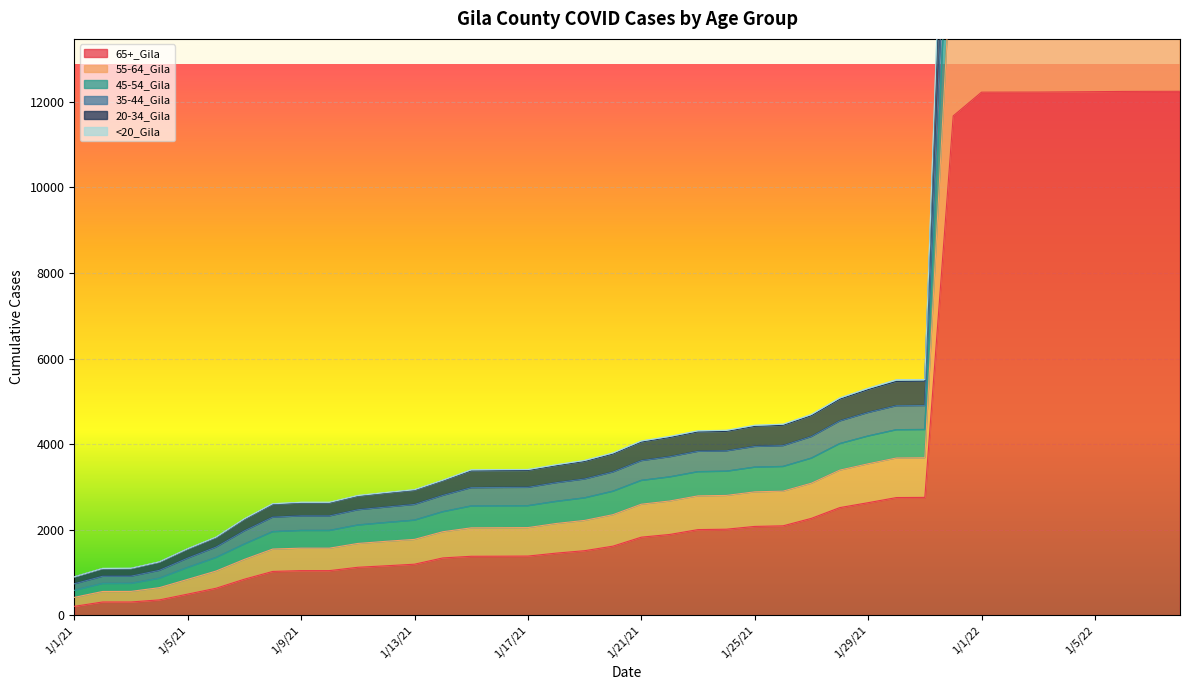

Where does the 65+_Gila series first go above 1824?

1/22/21